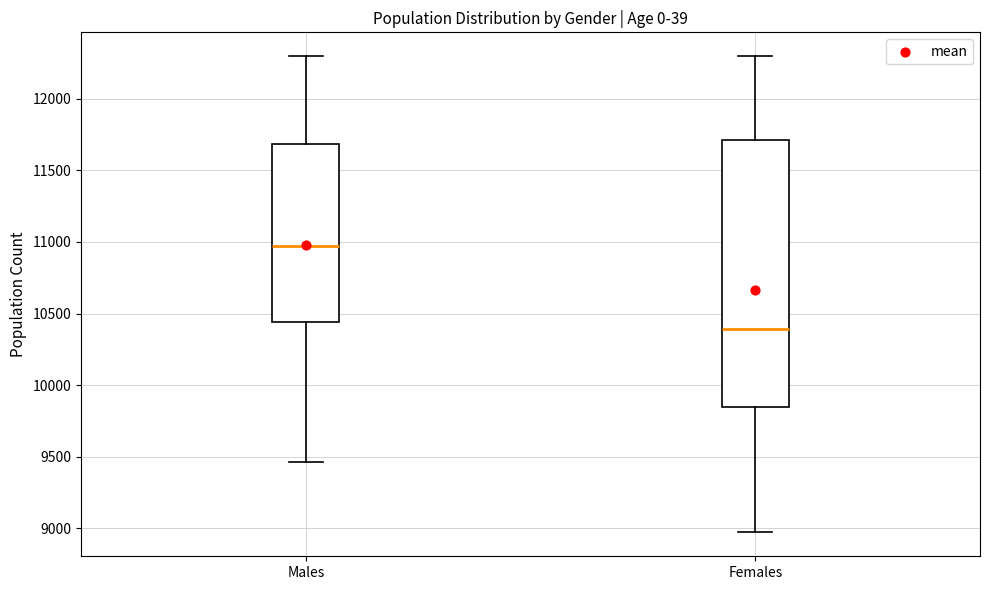

Comparing the boxes themselves (not the whiskers), which one is the tallest?

Females